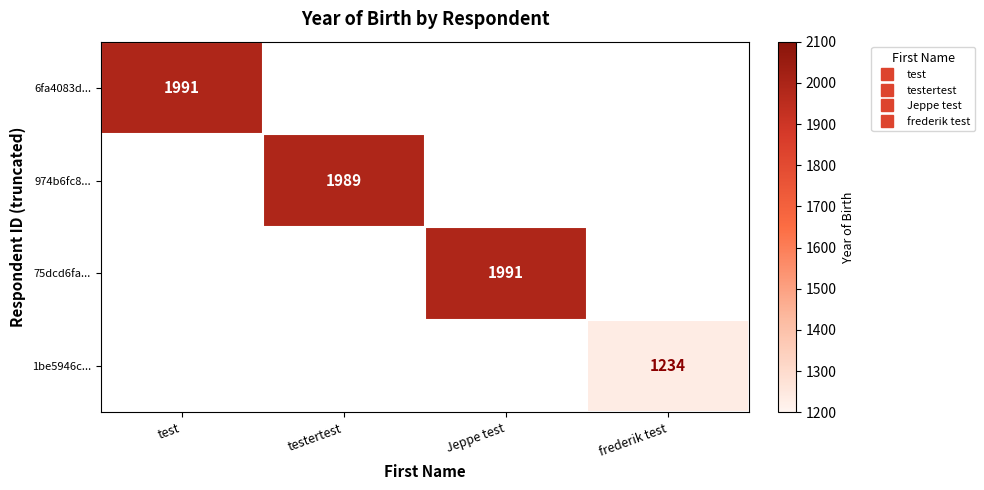

What is the greatest value displayed?

1991.0